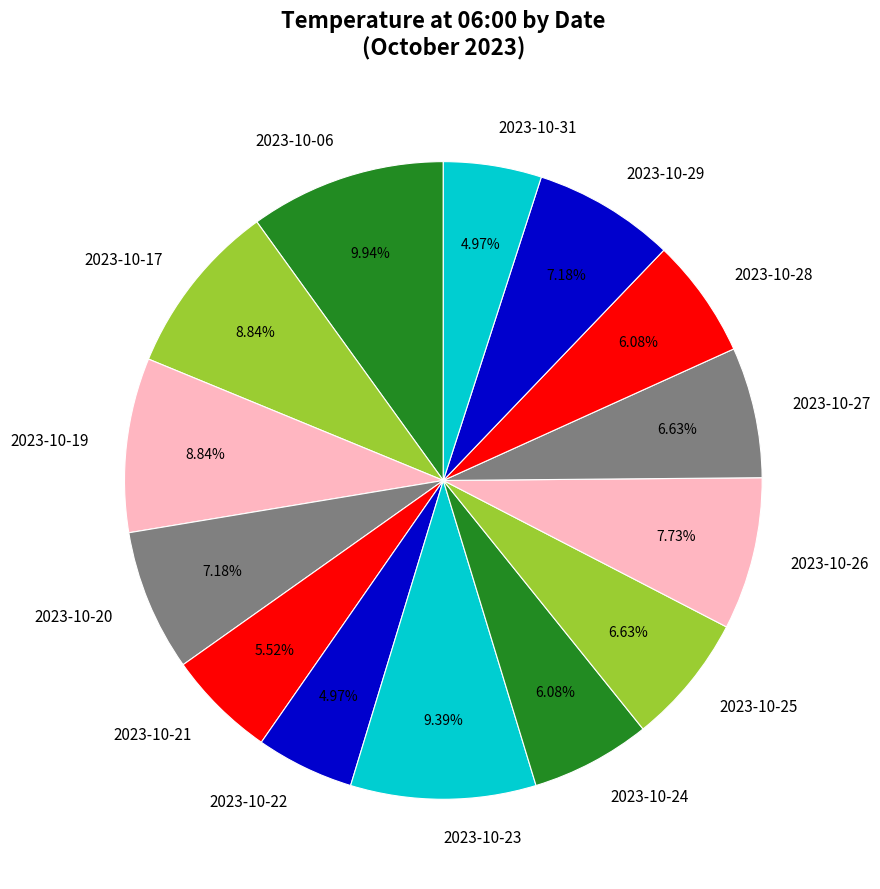

True or false: 2023-10-29 accounts for 7% of the total.

True